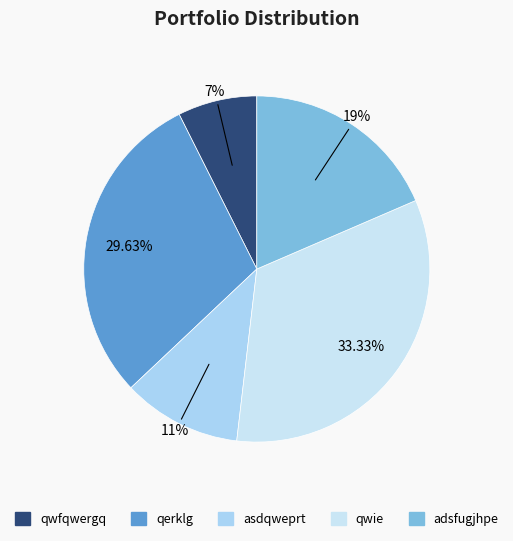

True or false: qwfqwergq accounts for 22% of the total.

False